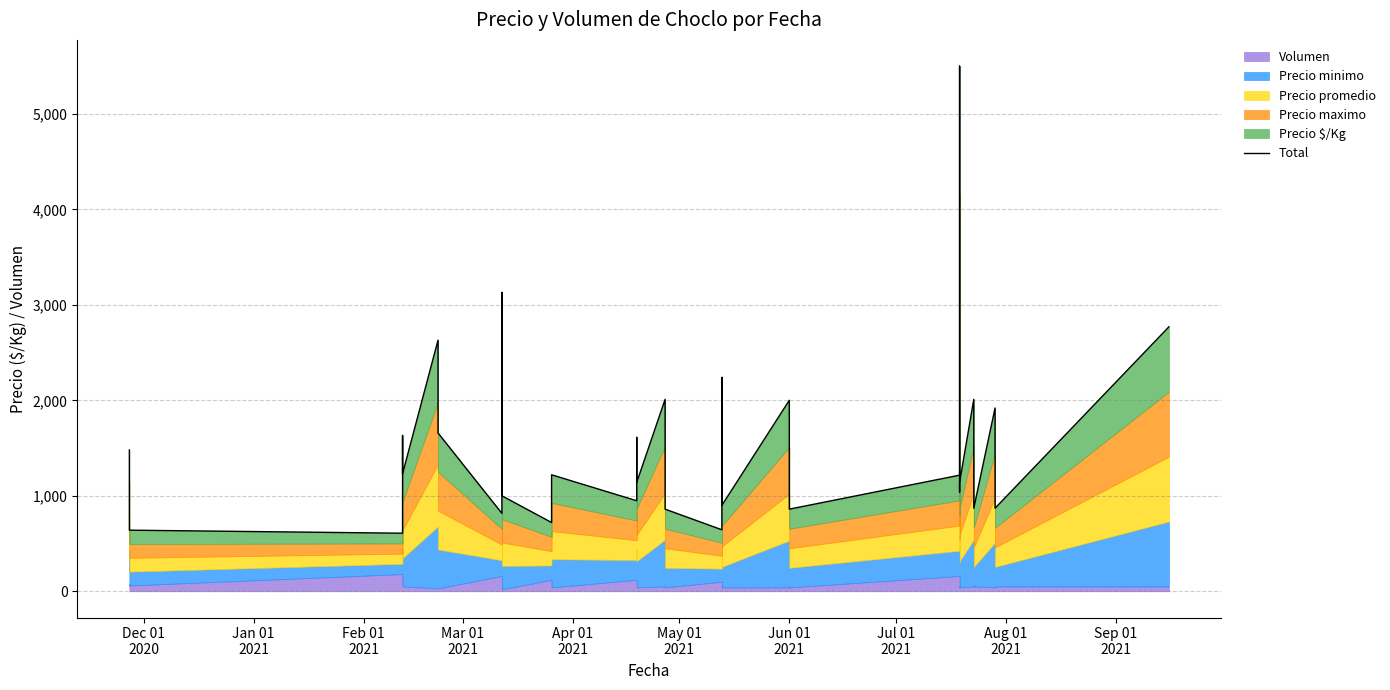

How many interior local valleys (lower than both neighbors) does the data have?

12